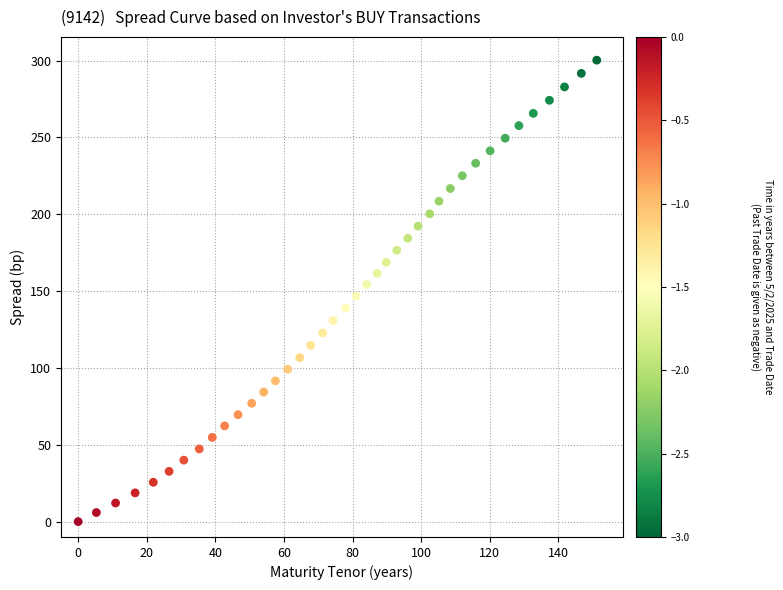

What is the range of Y values (max minus min)?

300.3